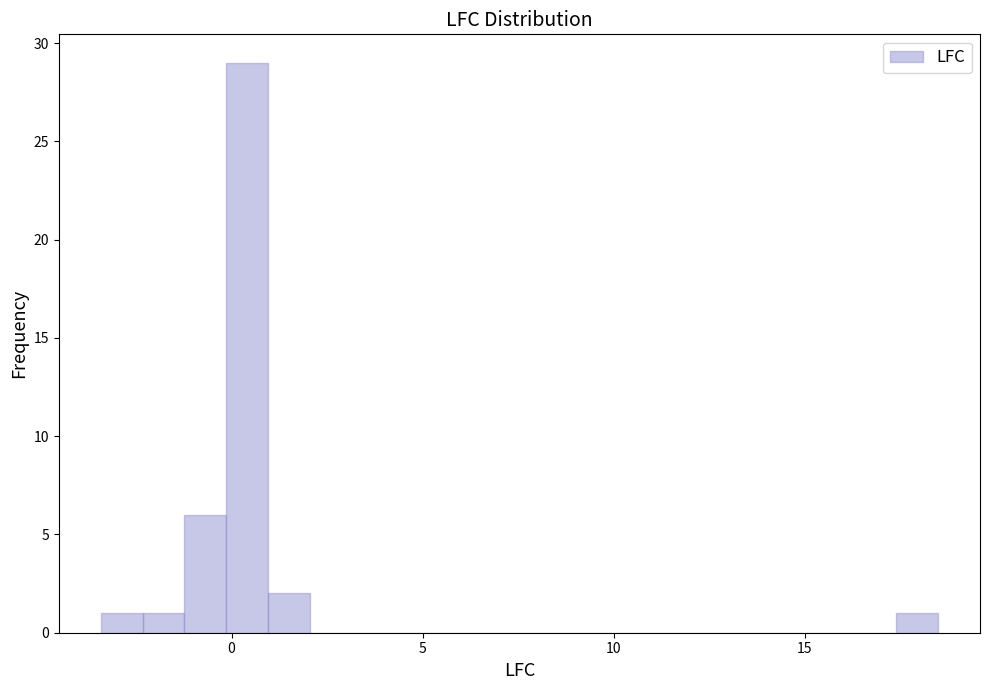

Around what value on the x-axis is the tallest bar? Give the approximate position of its centre, as read against the axis.

0.5